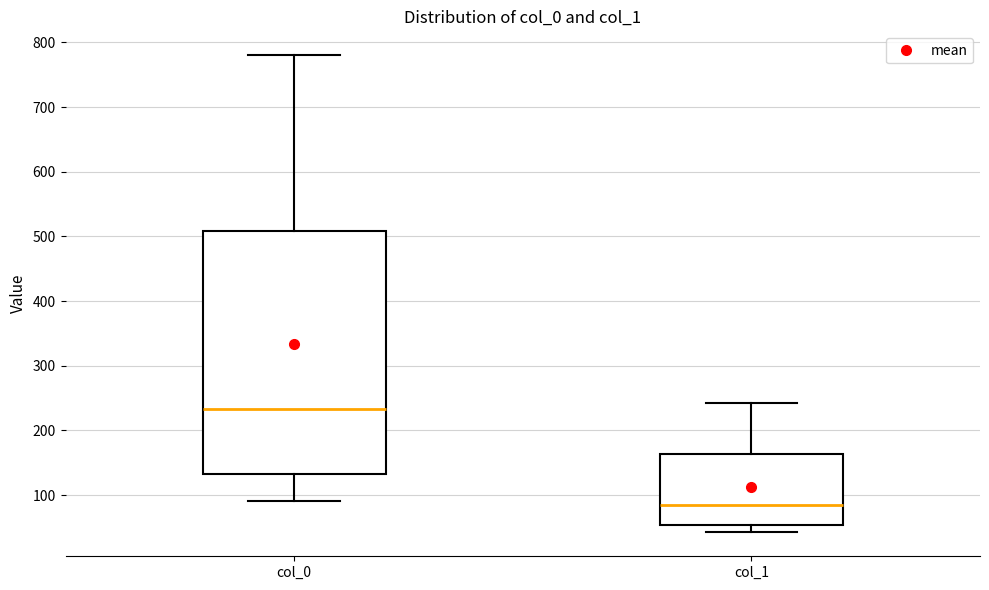

Reading left to right, transcribe this box plot: for each box, give where its median line is, the range the box spans, and where its two whiskers end, as read against the y-axis. The values are not printed on the chart, so give them approximately, as read against the axis.

col_0: median 230, box 130 to 510, whiskers 90 to 780
col_1: median 80, box 50 to 160, whiskers 40 to 240